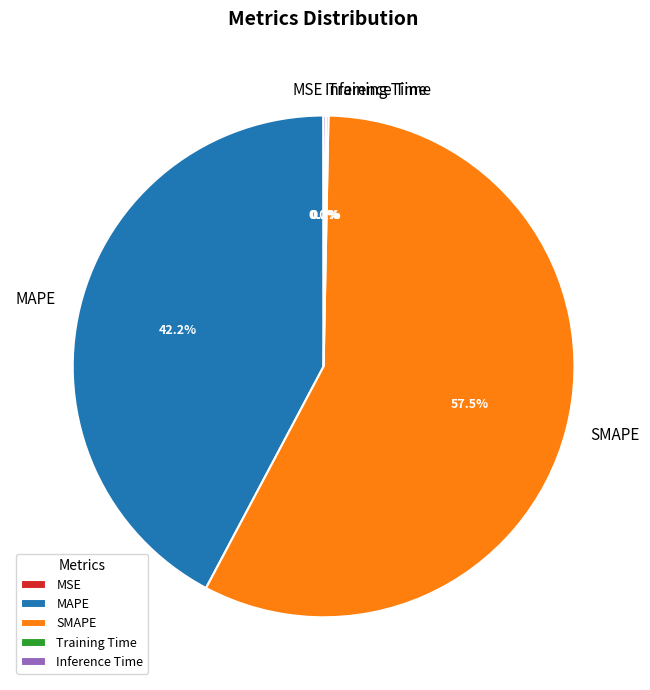

What is the ratio of the value at MAPE to the value at SMAPE?

0.7